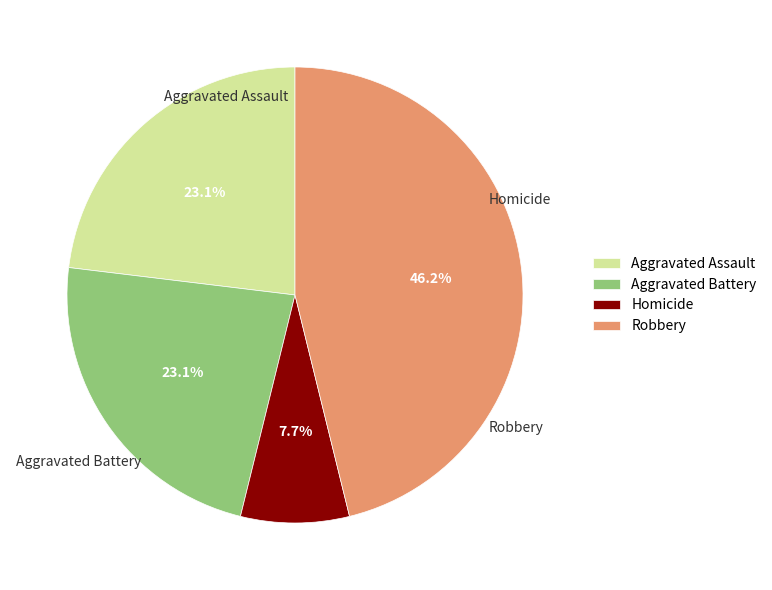

Does any single category account for the majority?

No